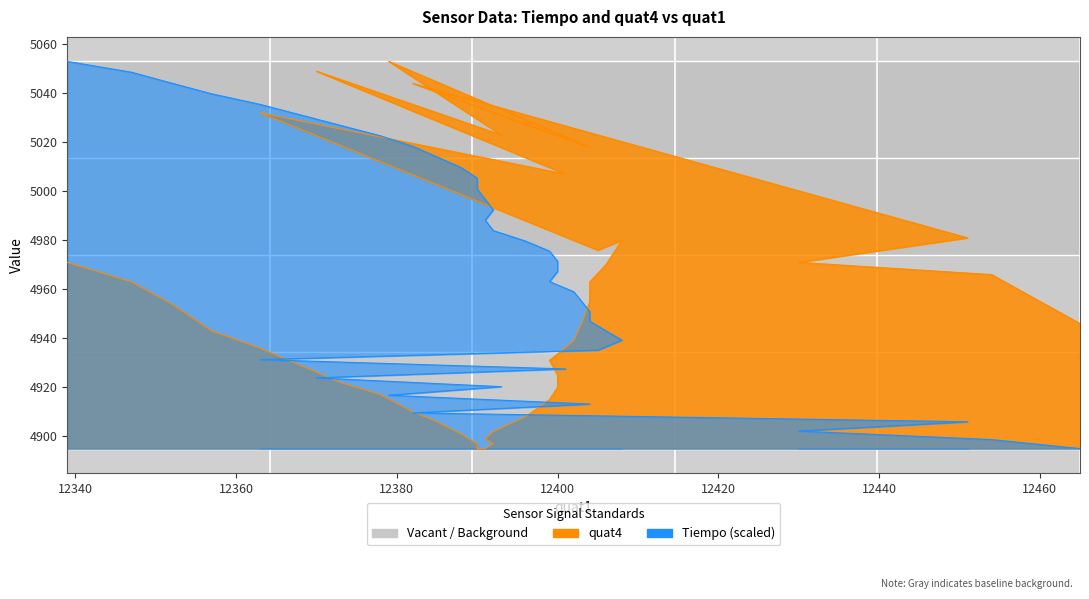

Which series has the largest total across all categories?

Tiempo